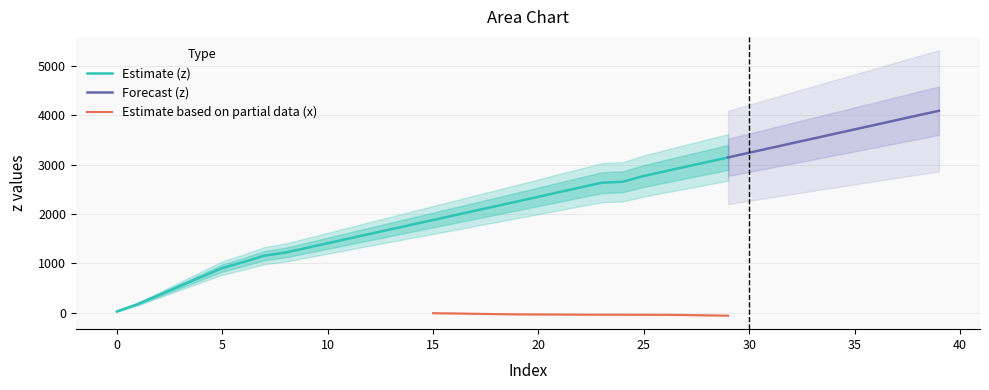

In y, how many points are higher than both neighbors (excluding endpoints)?

2